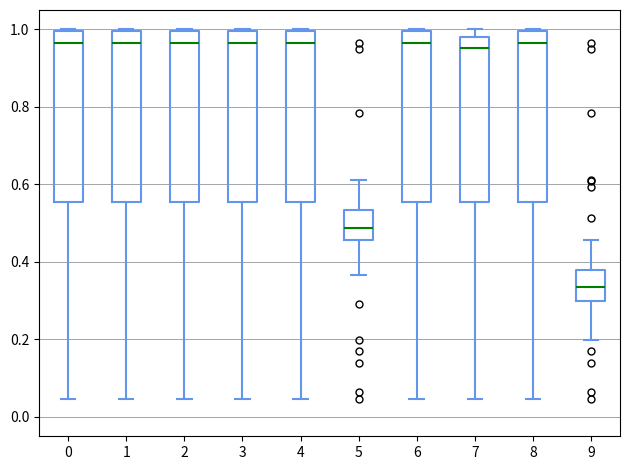

Reading left to right, read every box against the y-axis: the position of its median line, the range the box covers, and the ends of its whiskers. The values are not printed on the chart, so give them approximately, as read against the axis.

0: median 0.96, box 0.56 to 1.00, whiskers 0.04 to 1.00
1: median 0.96, box 0.56 to 1.00, whiskers 0.04 to 1.00
2: median 0.96, box 0.56 to 1.00, whiskers 0.04 to 1.00
3: median 0.96, box 0.56 to 1.00, whiskers 0.04 to 1.00
4: median 0.96, box 0.56 to 1.00, whiskers 0.04 to 1.00
5: median 0.48, box 0.46 to 0.54, whiskers 0.36 to 0.62
6: median 0.96, box 0.56 to 1.00, whiskers 0.04 to 1.00
7: median 0.96, box 0.56 to 0.98, whiskers 0.04 to 1.00
8: median 0.96, box 0.56 to 1.00, whiskers 0.04 to 1.00
9: median 0.34, box 0.30 to 0.38, whiskers 0.20 to 0.46